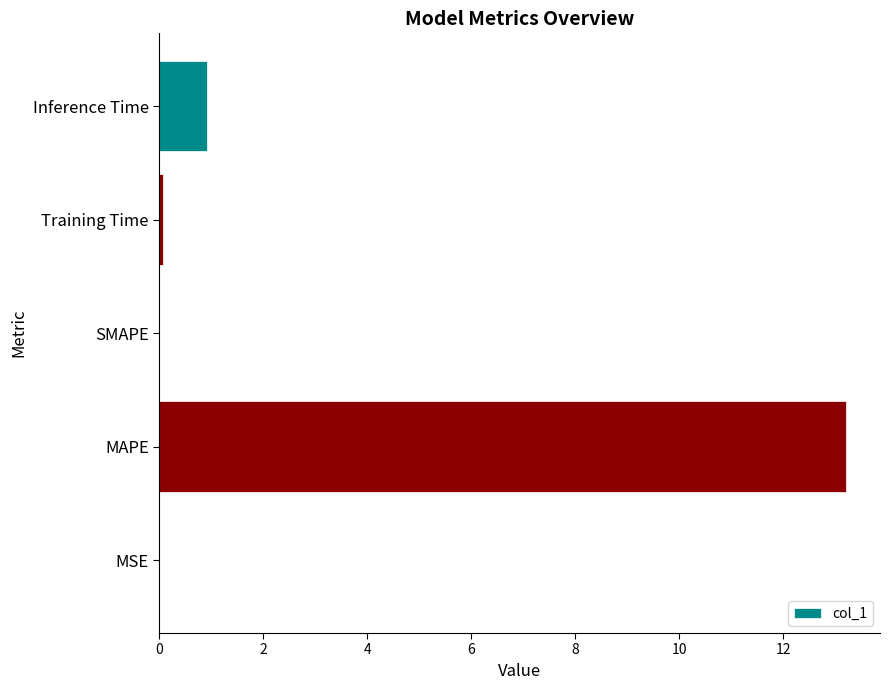

The value at MAPE is 13.2. True or false?

True